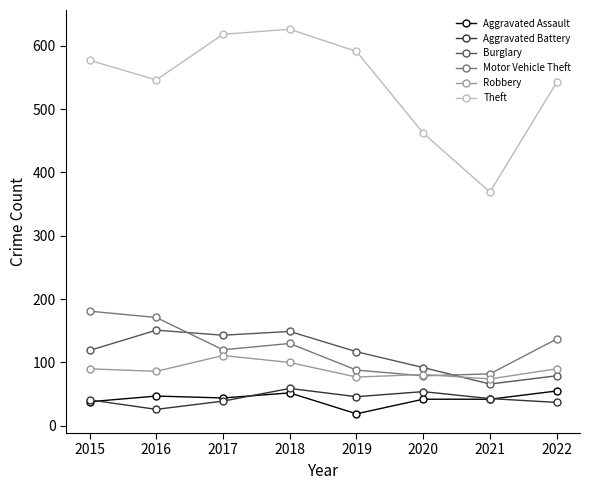

In Burglary, how many points are higher than both neighbors (excluding endpoints)?

2